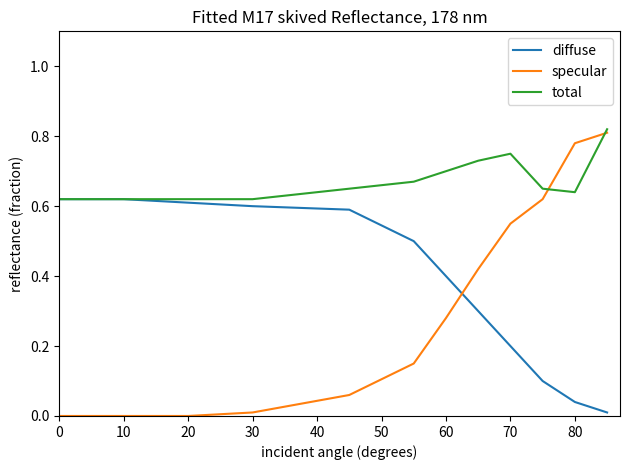

Rank the series by their average value, from highest to lowest.

total, diffuse, specular